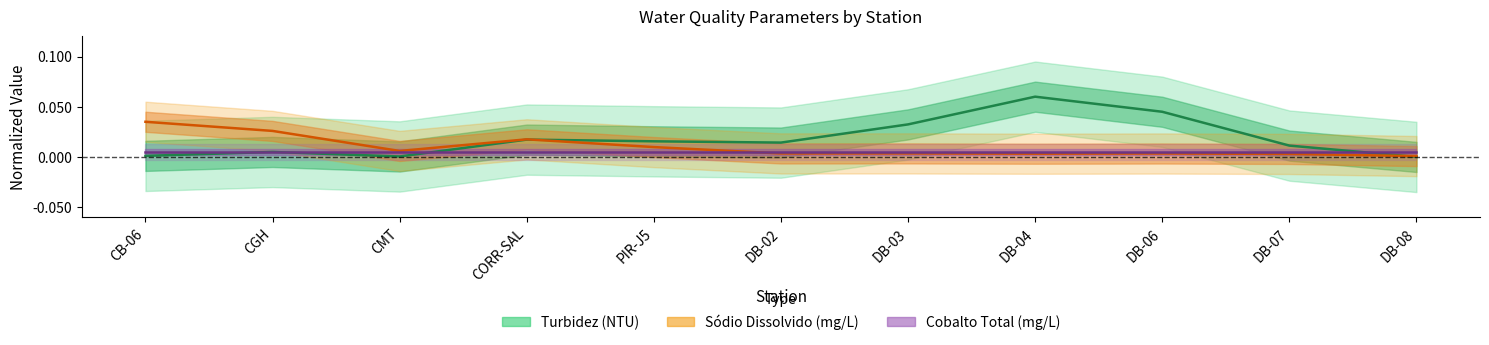

At which category does Sodio Dissolvido reach its first local valley?

CMT